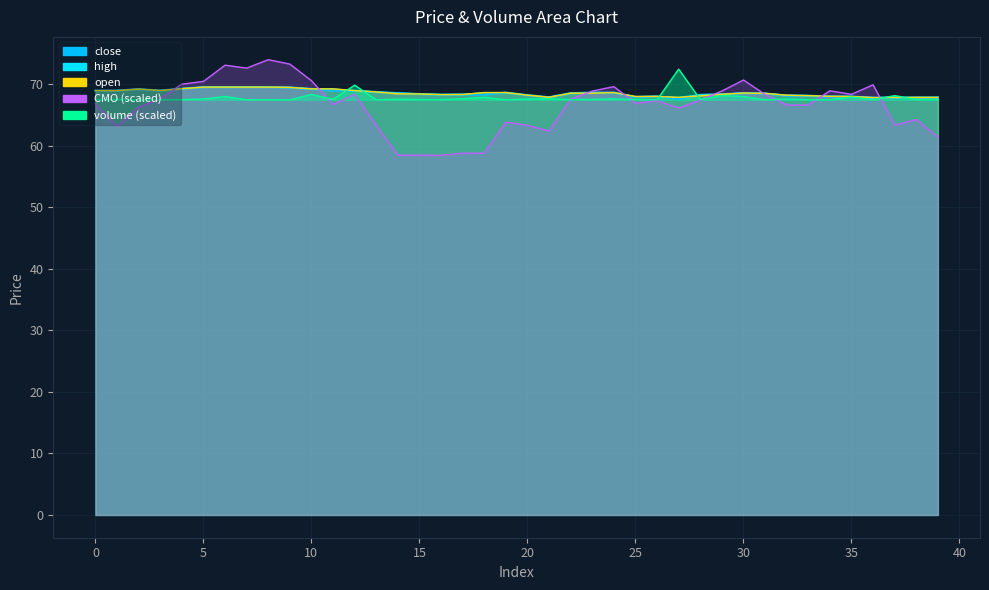

Which category has the highest value in the close series?

5